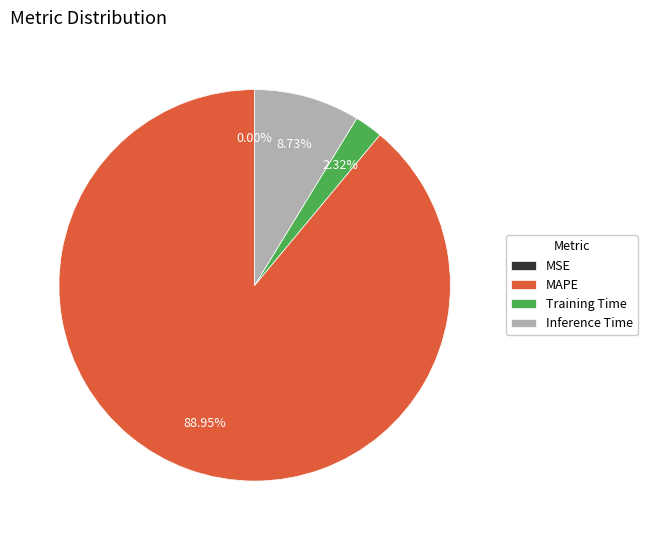

What is the total percentage of Inference Time and MAPE?

97.7%